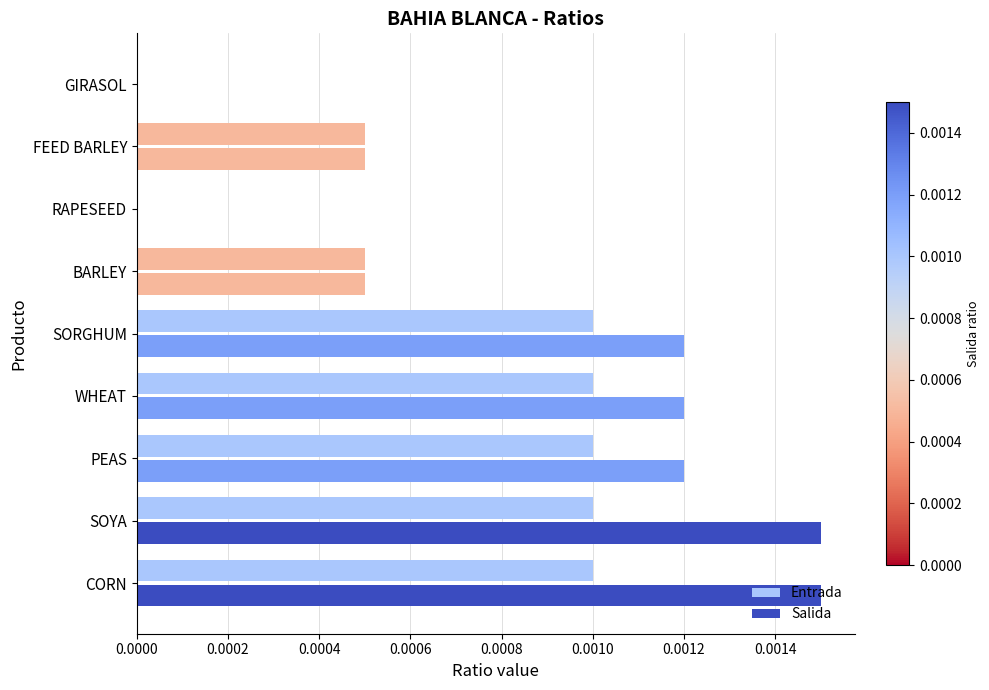

At how many categories does at least one series exceed 0?

7